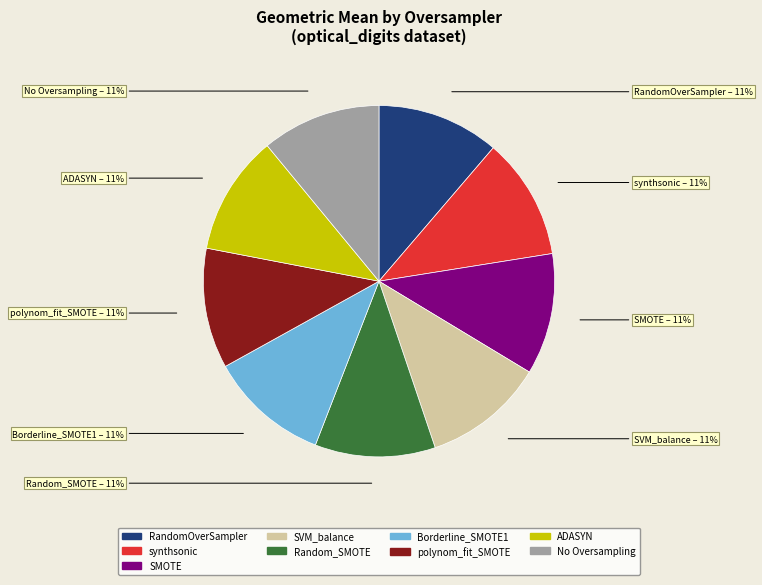

To the nearest percent, what portion does RandomOverSampler represent?

11%